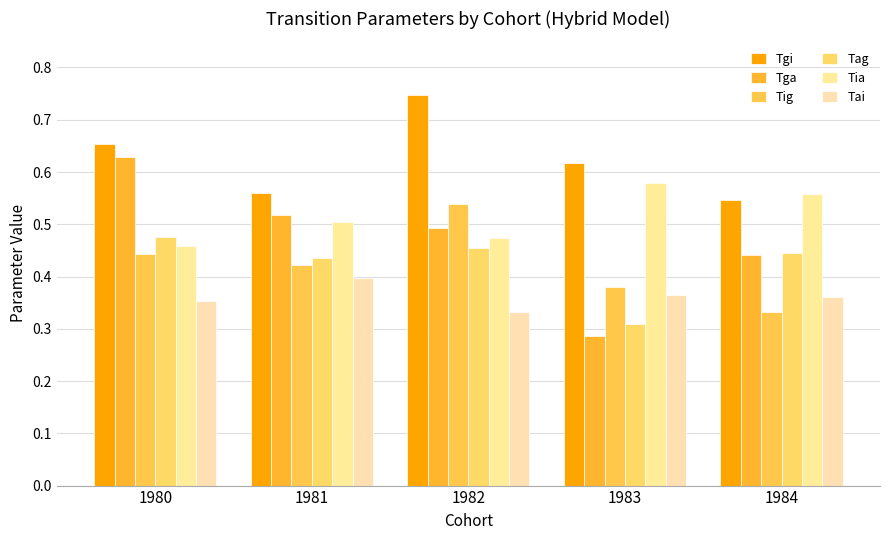

Is the value of Tga at 1981 greater than the value of Tai at 1984?

Yes